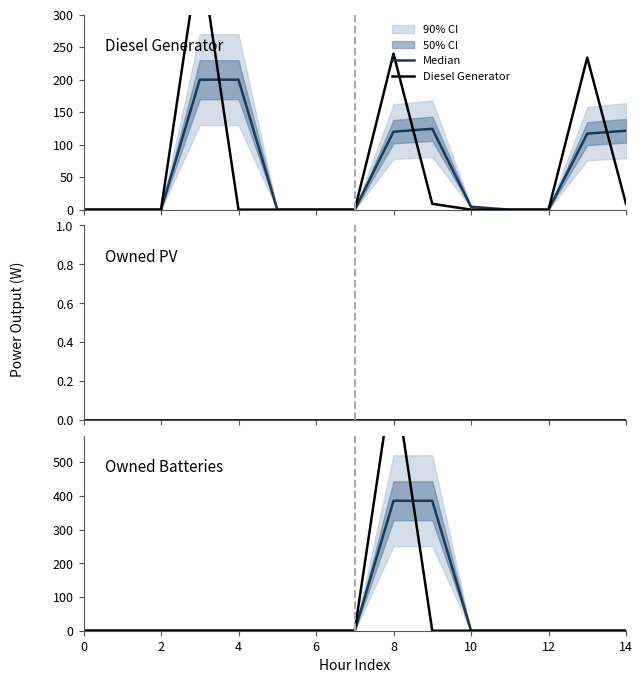

At which category is the sum across all series the highest?

8